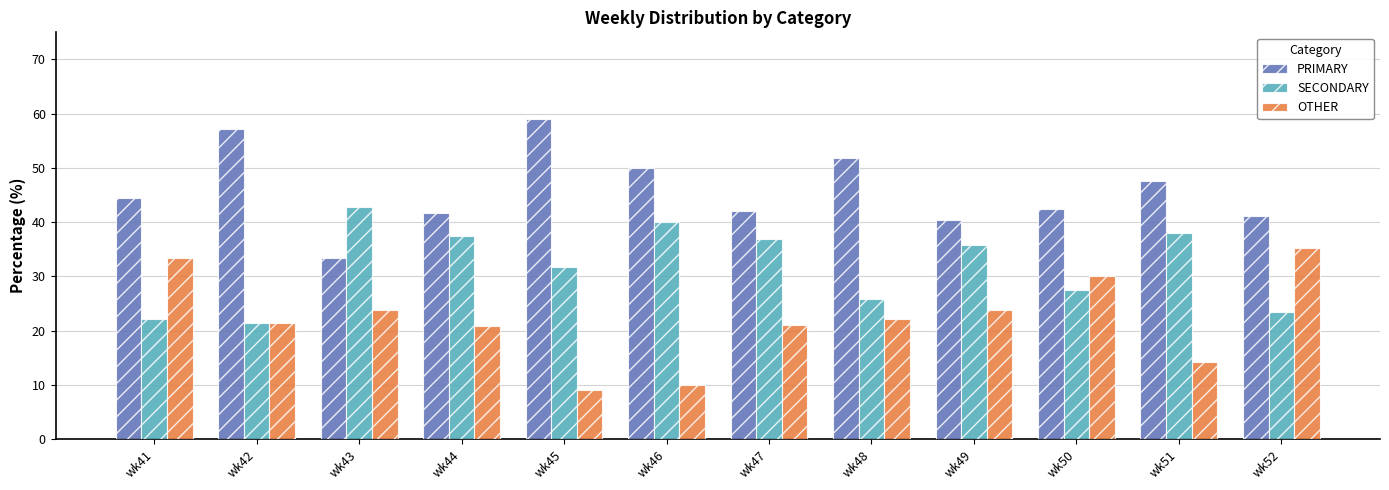

How many data points in PRIMARY are less than 44?

6